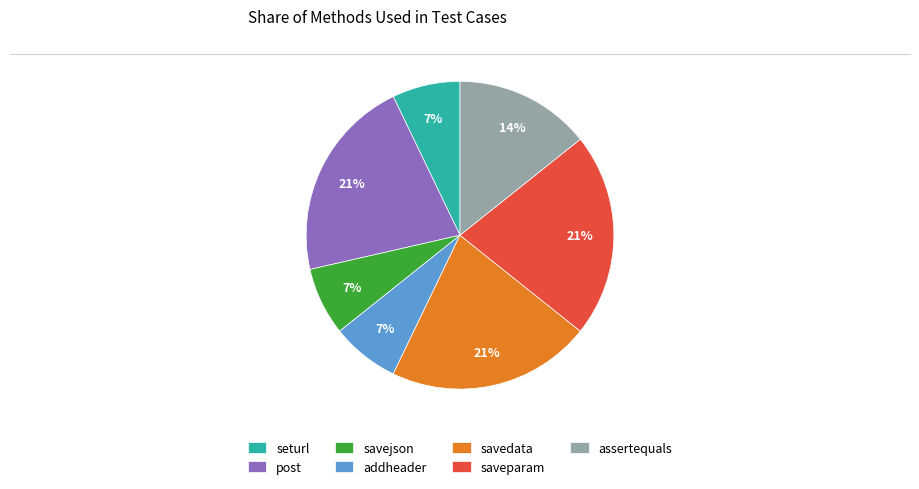

Is the sum of post and savejson greater than half?

No